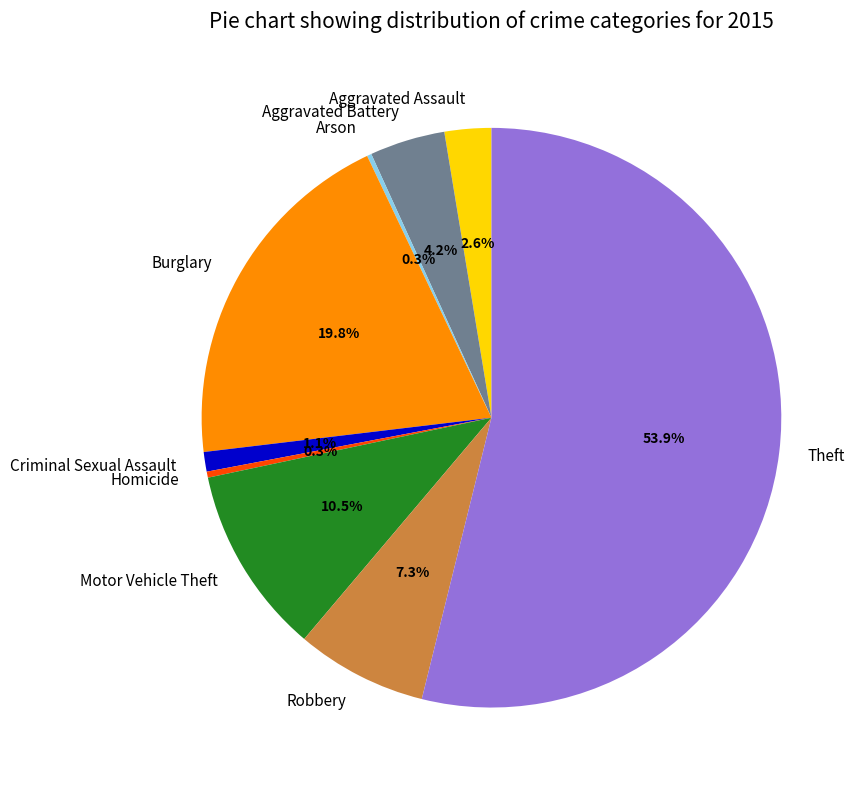

Which slice is the largest?

Theft